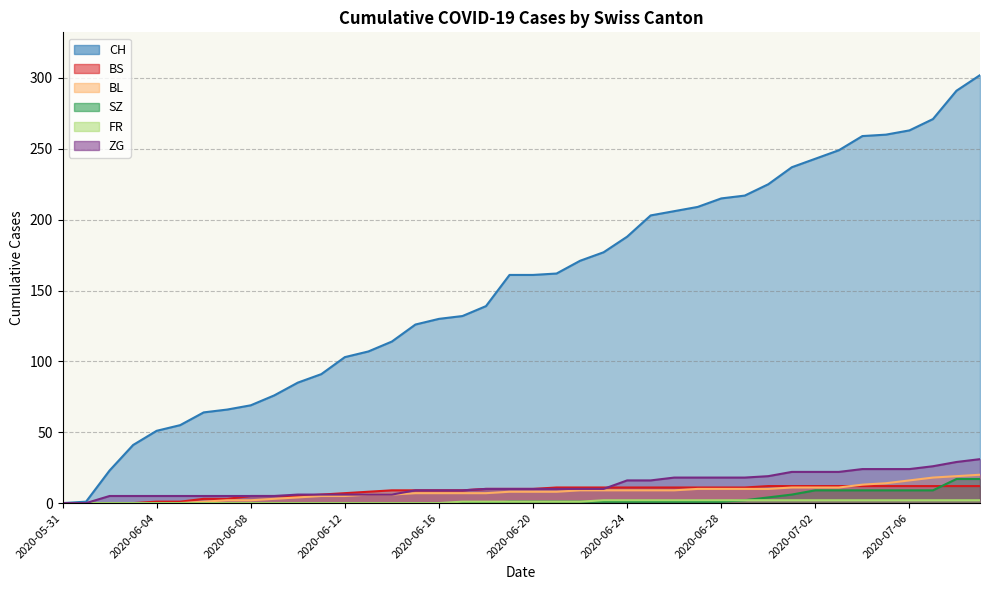

Which has a higher value, 2020-06-10 or 2020-06-24?

2020-06-24